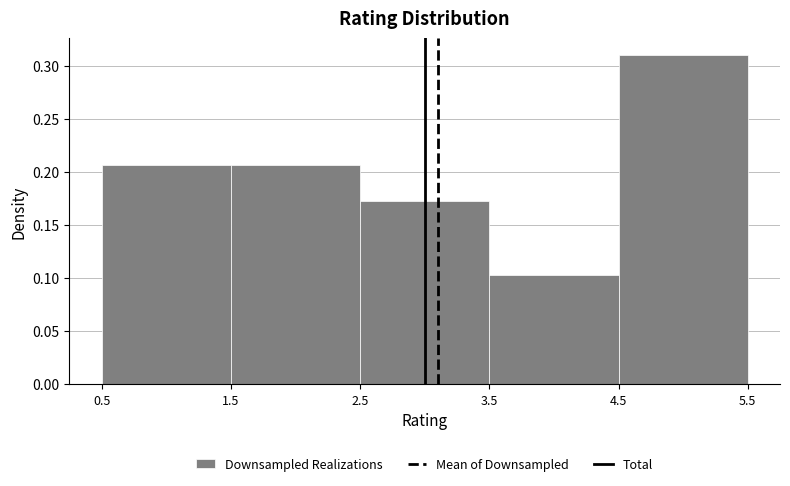

Reading left to right, transcribe this chart: for each bar, give the range it covers on the x-axis and its height. The values are not printed on the chart, so give them approximately, as read against the axis.

0.5 to 1.5: 0.205
1.5 to 2.5: 0.205
2.5 to 3.5: 0.170
3.5 to 4.5: 0.105
4.5 to 5.5: 0.310